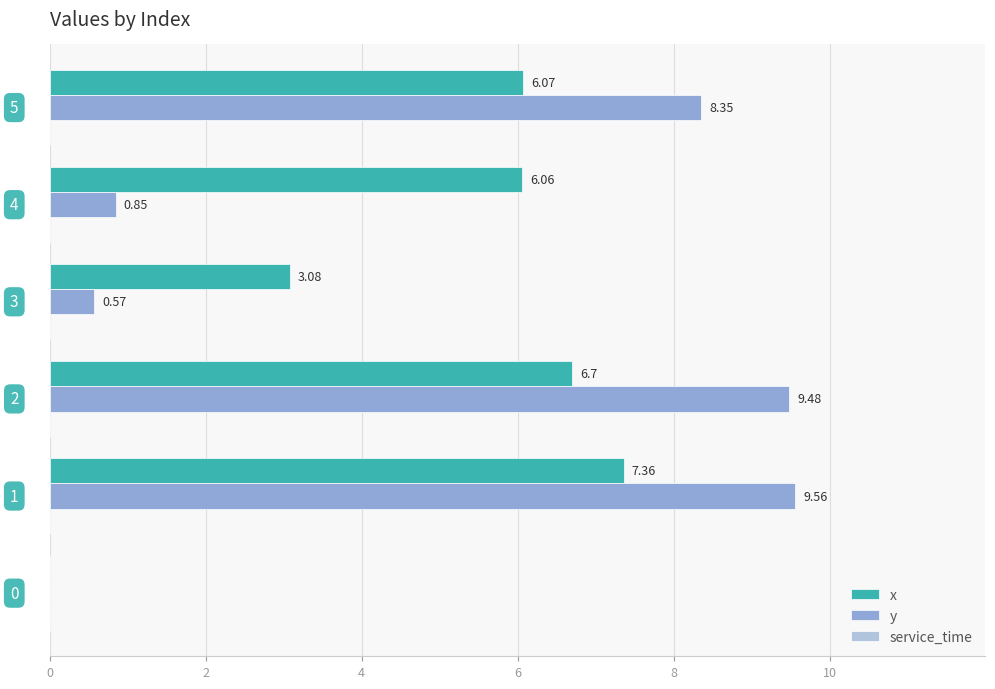

What is the sum of all y values?

28.8